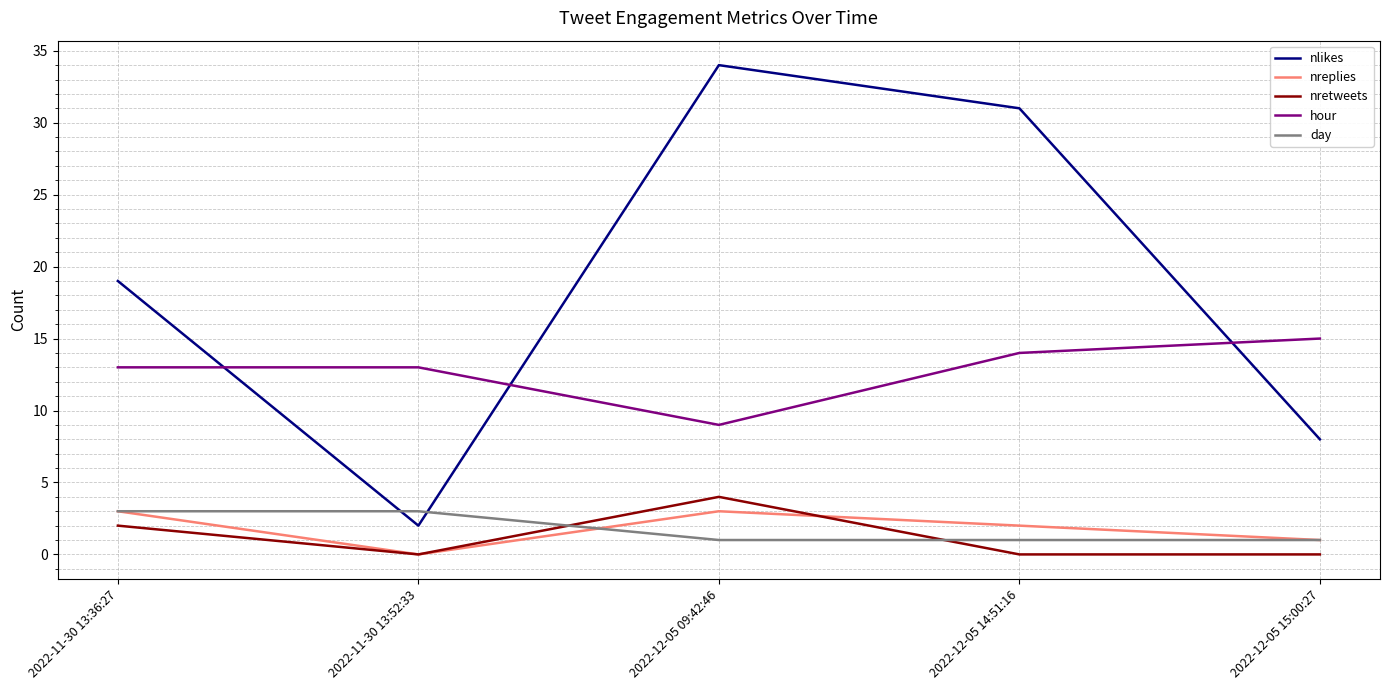

Is it true that nretweets equals 0 at 2022-12-05 15:00:27?

True